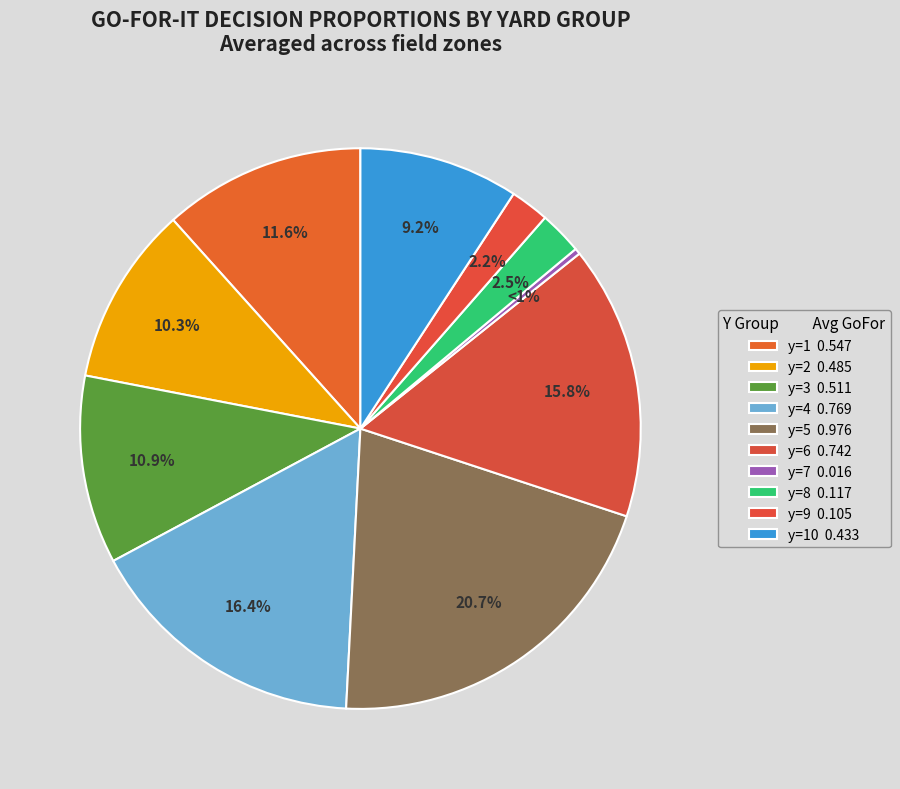

Does any single category account for the majority?

No